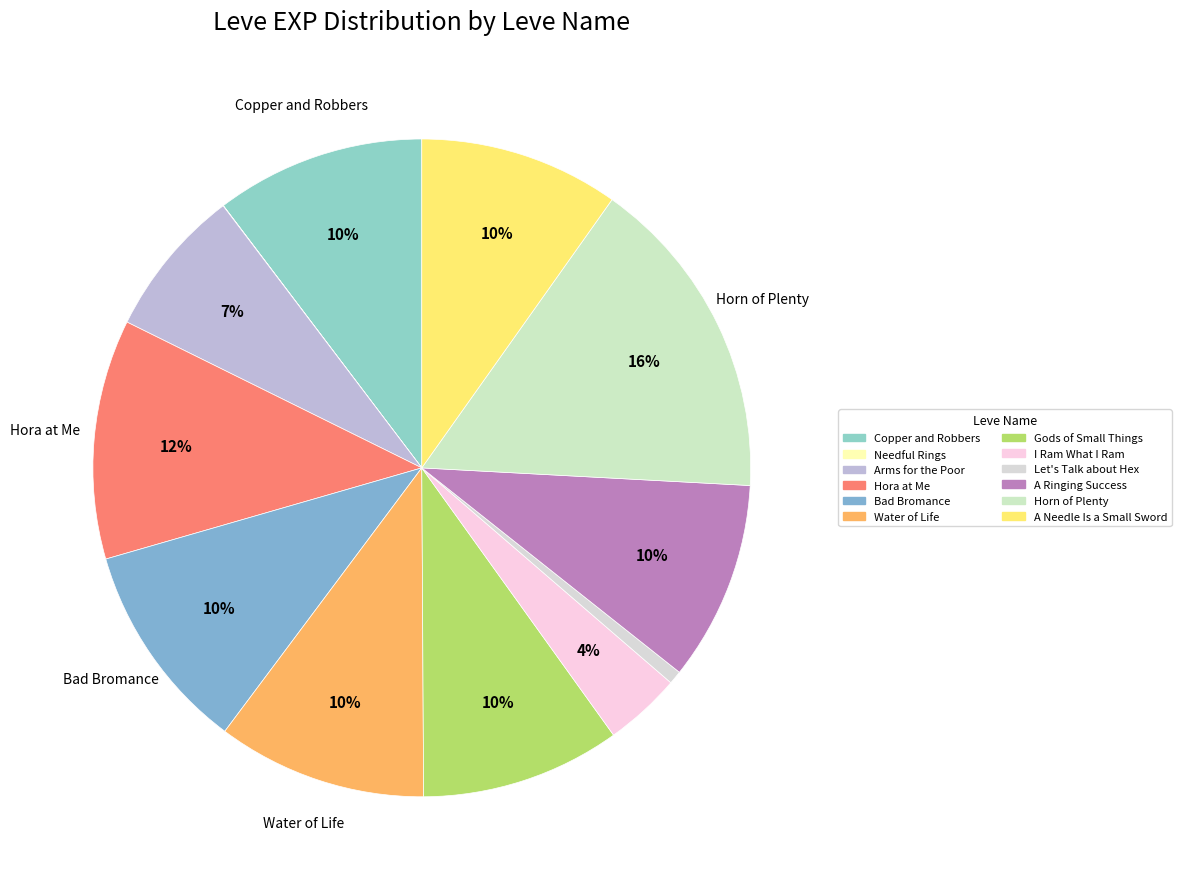

To the nearest percent, what is the combined percentage of A Ringing Success and I Ram What I Ram?

14%